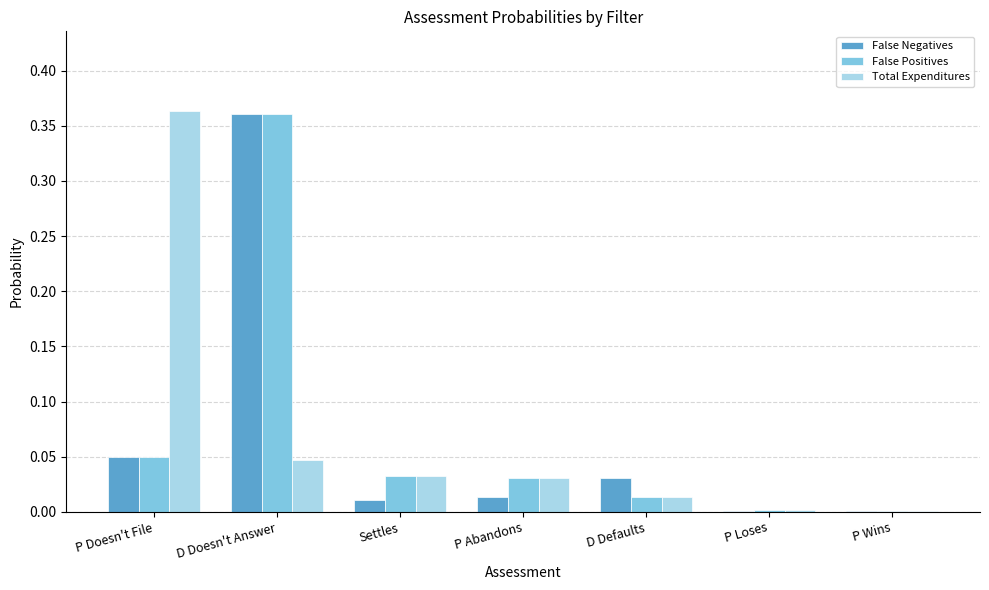

Is the value of False Positives at Settles greater than the value of Total Expenditures at D Doesn't Answer?

No